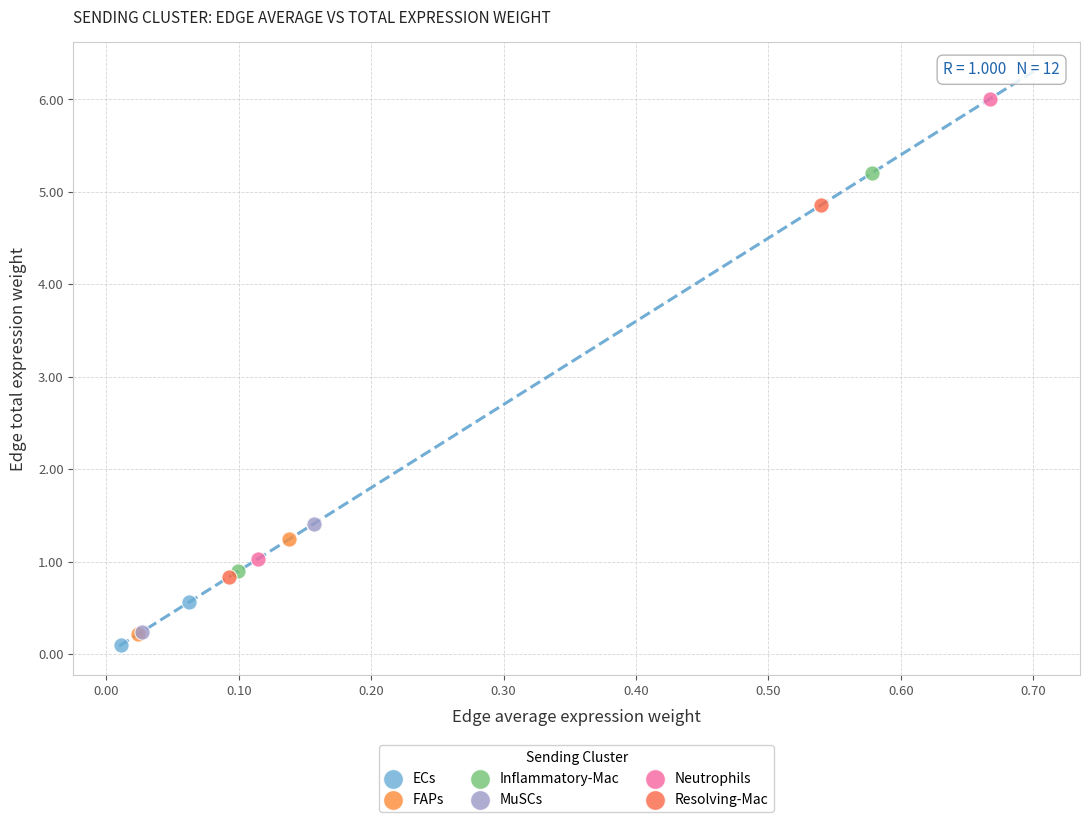

Which series contains the lowest Y value?

ECs